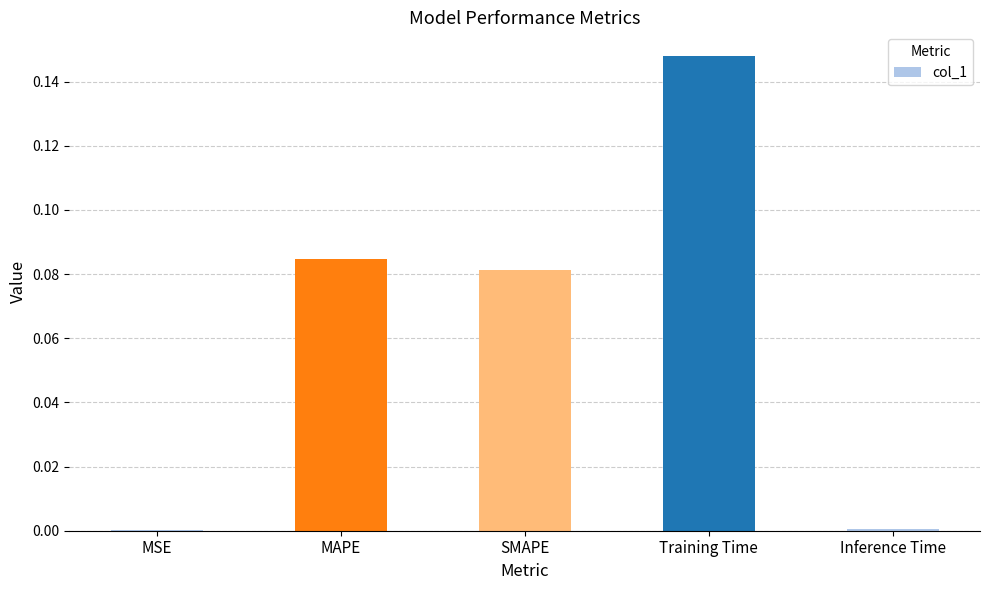

What is the change in value from SMAPE to Inference Time?

-0.1